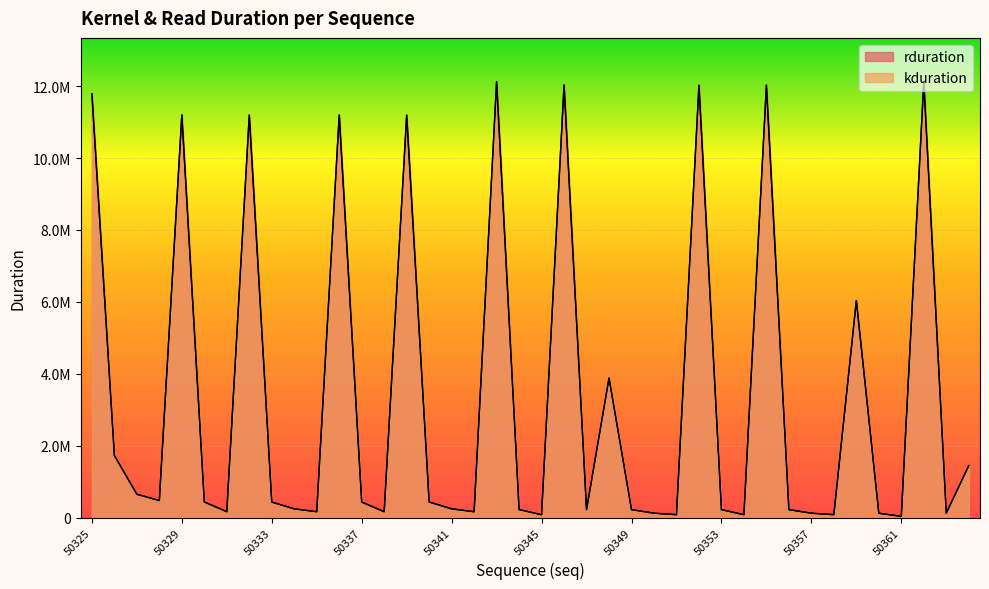

Between 50348 and 50353, which series saw the biggest shift?

rduration